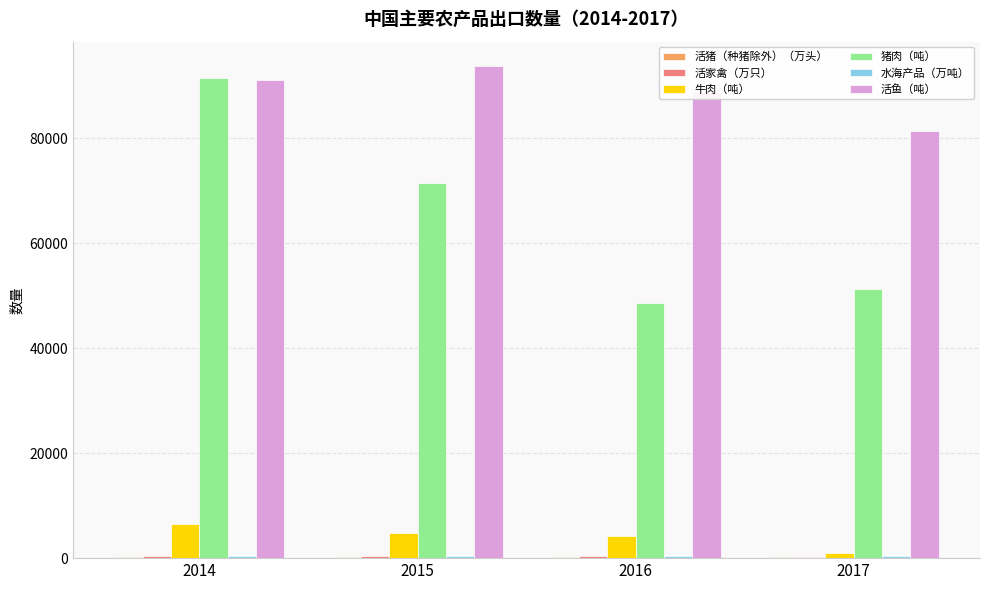

What is the sum of all 猪肉（吨） values?

262836